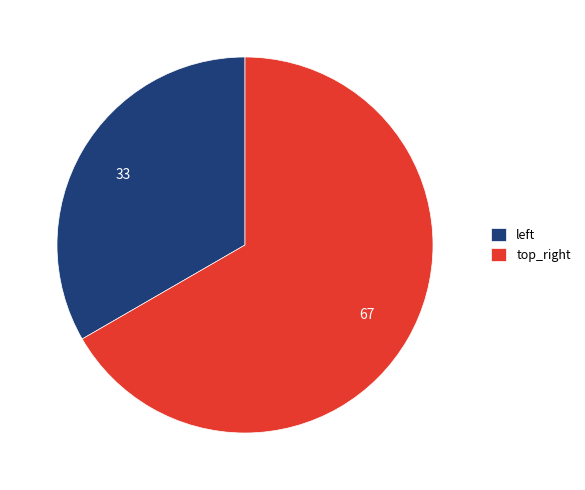

Is there a majority slice in this chart?

Yes